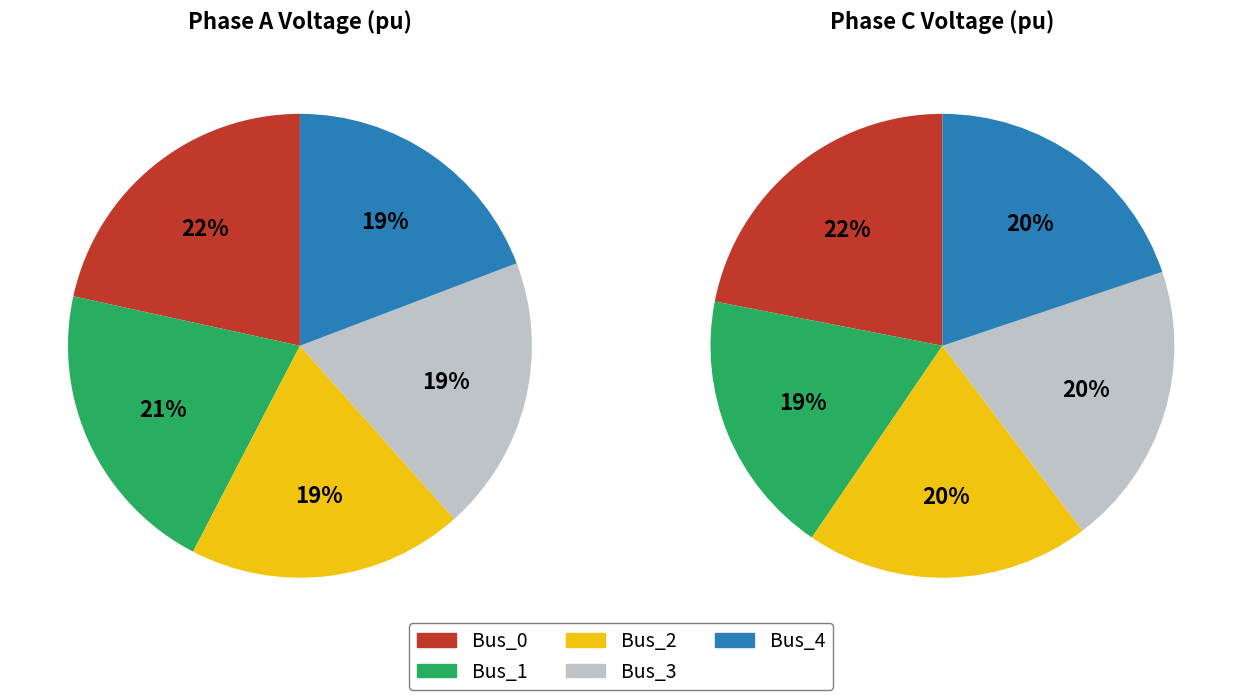

At Bus_3, list the series in order from largest to smallest.

pf_vm_c_pu, pf_vm_a_pu